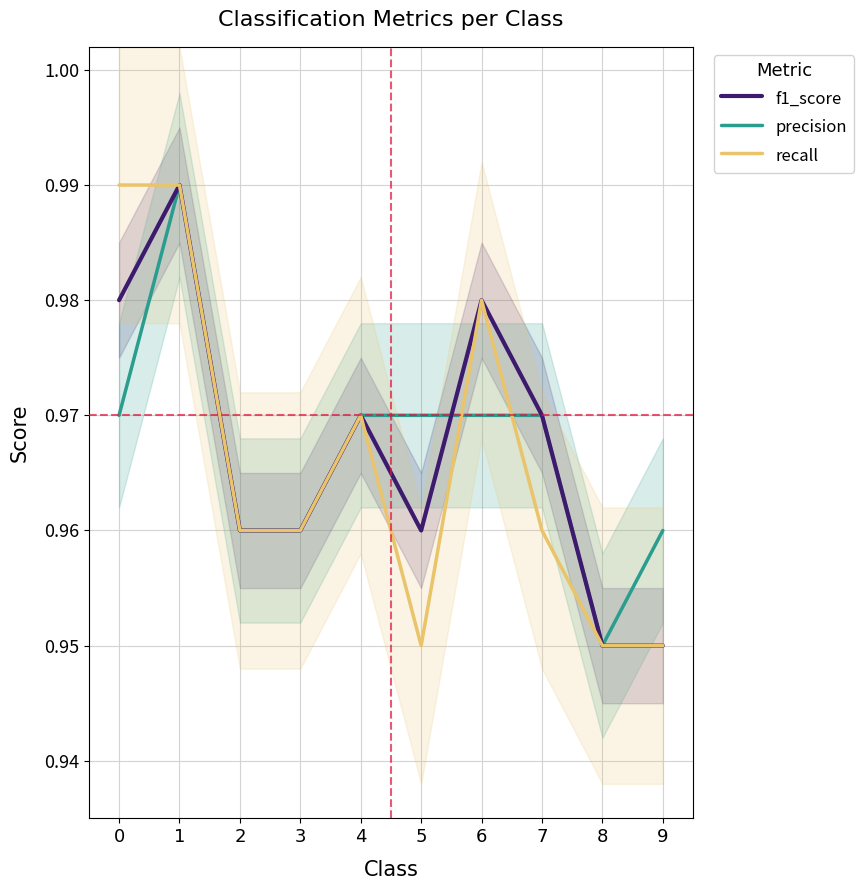

True or false: precision and recall intersect in this chart.

True